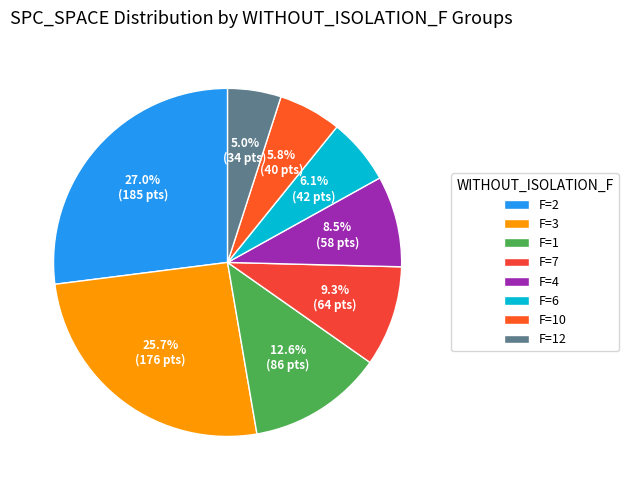

Is there any slice that represents more than half of the pie?

No